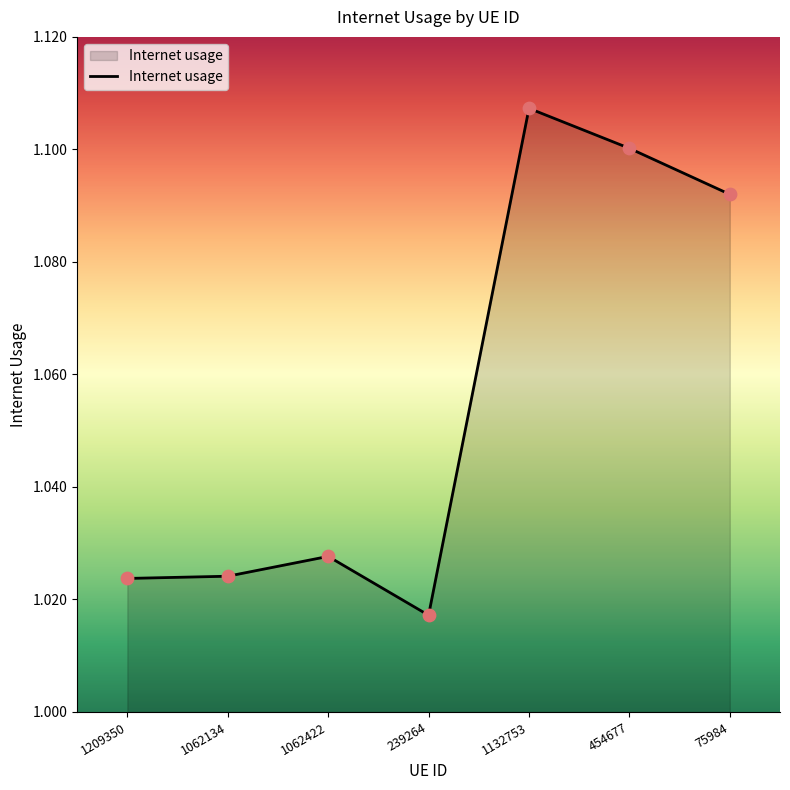

What is the change in value from 1062422 to 75984?

+0.1